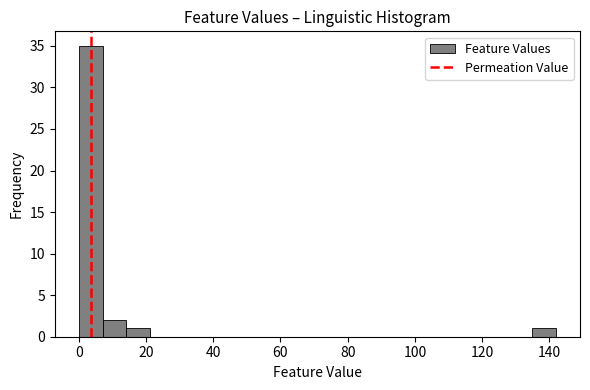

Read against the x-axis, roughly where is the centre of the tallest bar?

4